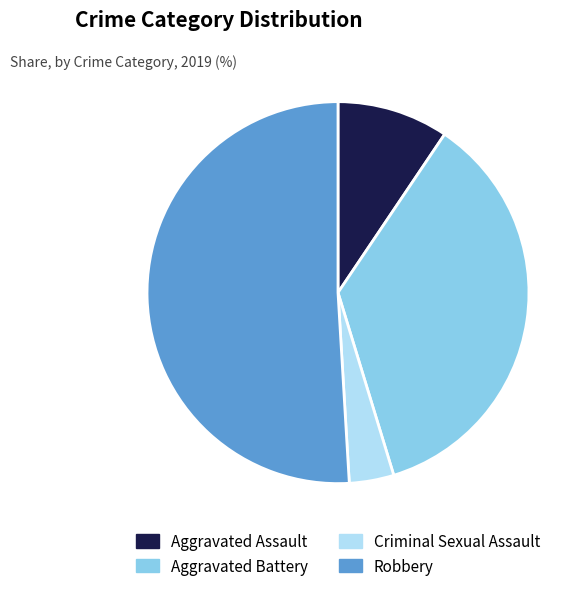

Combined, do Criminal Sexual Assault and Aggravated Battery account for over 50%?

No